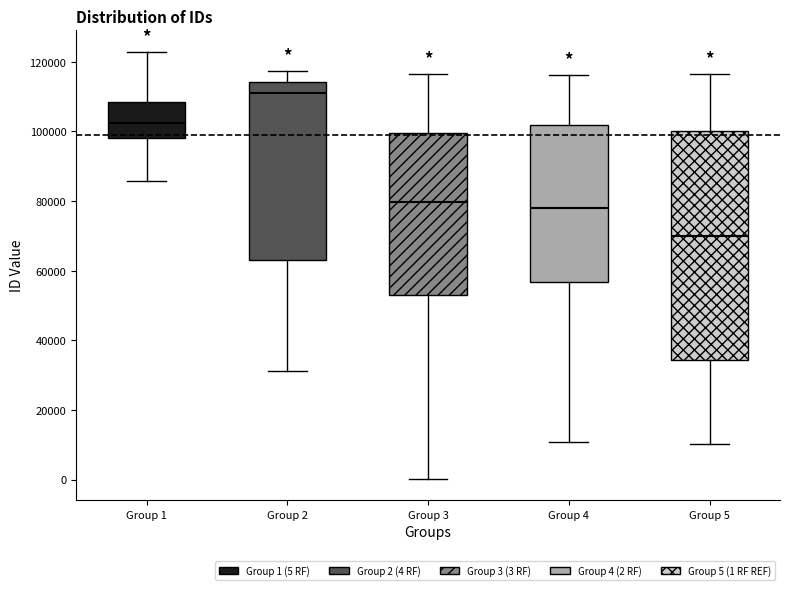

Reading left to right, read every box against the y-axis: the position of its median line, the range the box covers, and the ends of its whiskers. The values are not printed on the chart, so give them approximately, as read against the axis.

Group 1: median 102000, box 98000 to 108000, whiskers 86000 to 122000
Group 2: median 112000, box 64000 to 114000, whiskers 32000 to 118000
Group 3: median 80000, box 54000 to 100000, whiskers 0 to 116000
Group 4: median 78000, box 56000 to 102000, whiskers 10000 to 116000
Group 5: median 70000, box 34000 to 100000, whiskers 10000 to 116000